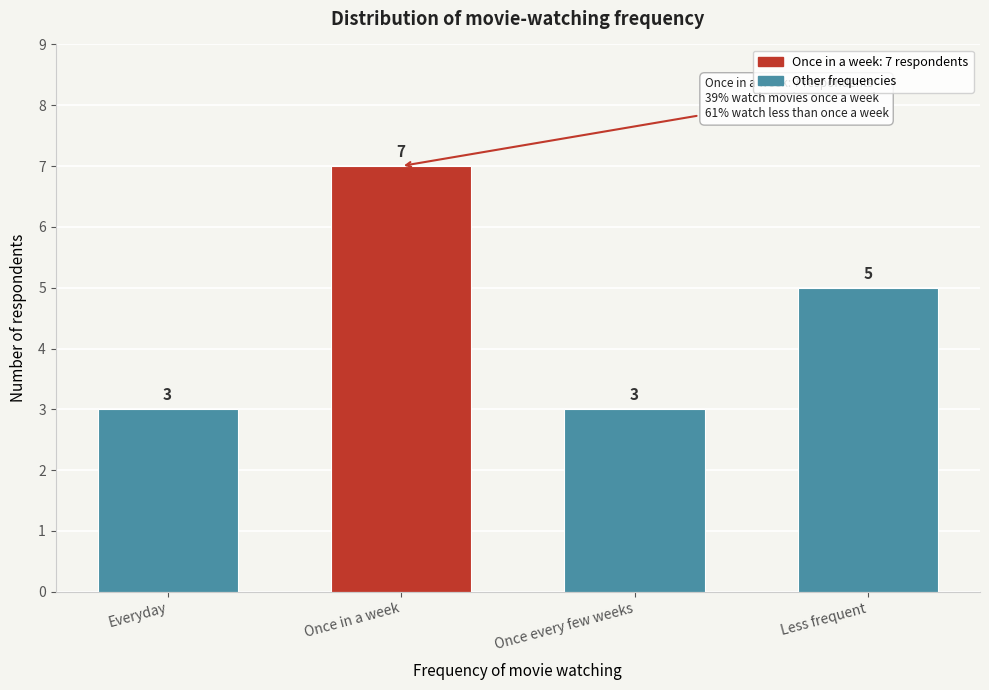

Reading left to right, what are all the values shown in this chart?

3	7	3	5